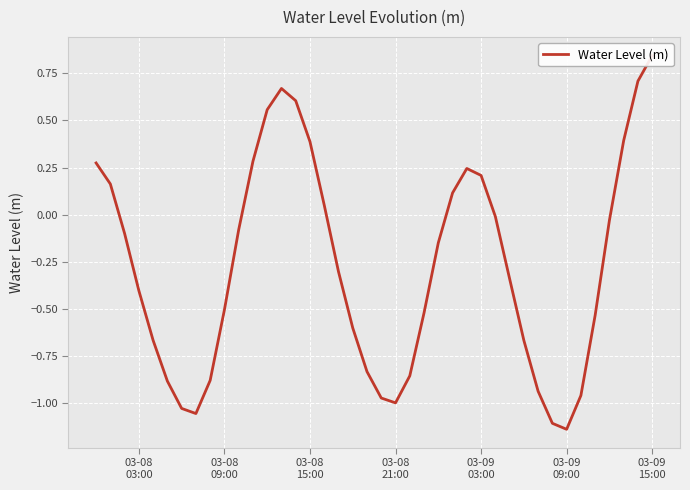

What is the average value?

-0.3